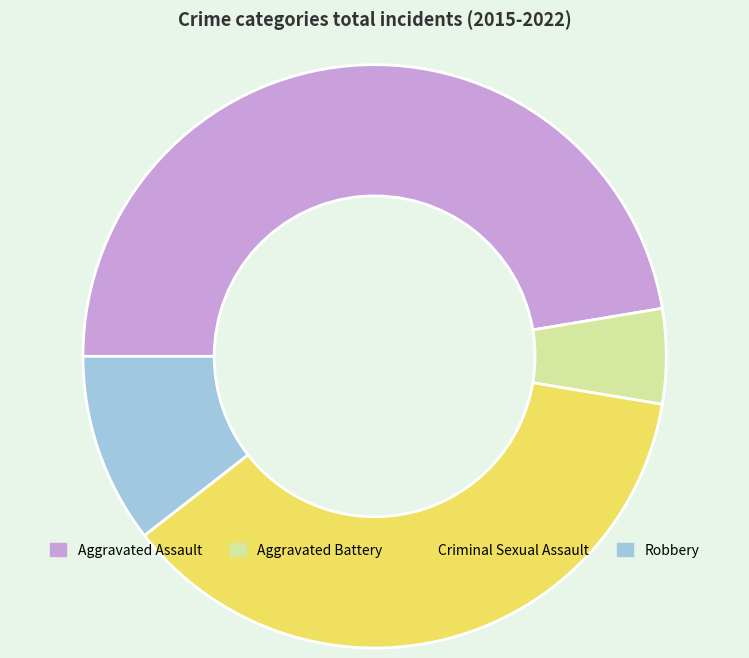

Does any single category account for the majority?

No